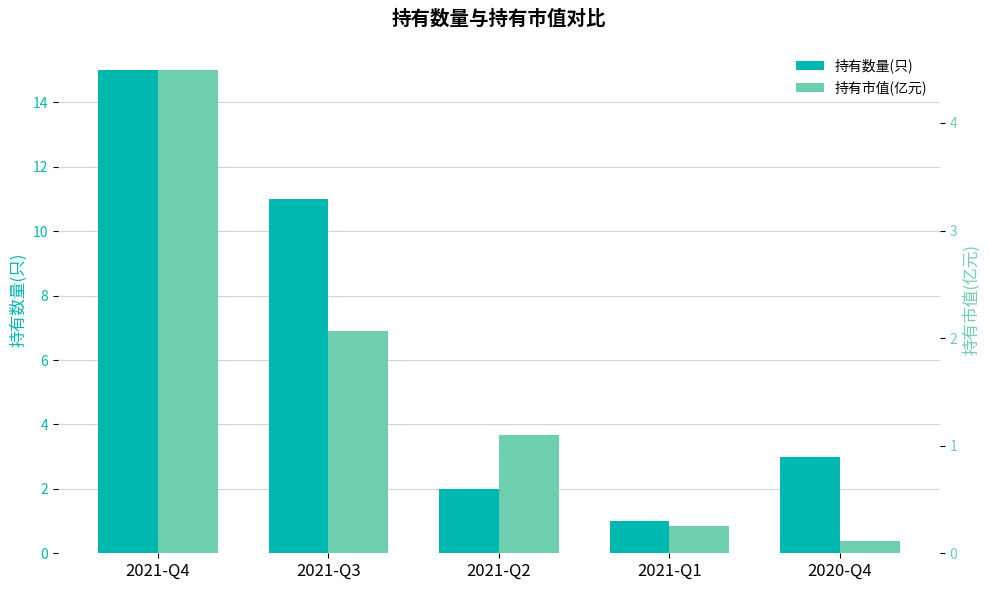

Rank the categories by 持有数量(只) value from highest to lowest.

2021-Q4, 2021-Q3, 2020-Q4, 2021-Q2, 2021-Q1